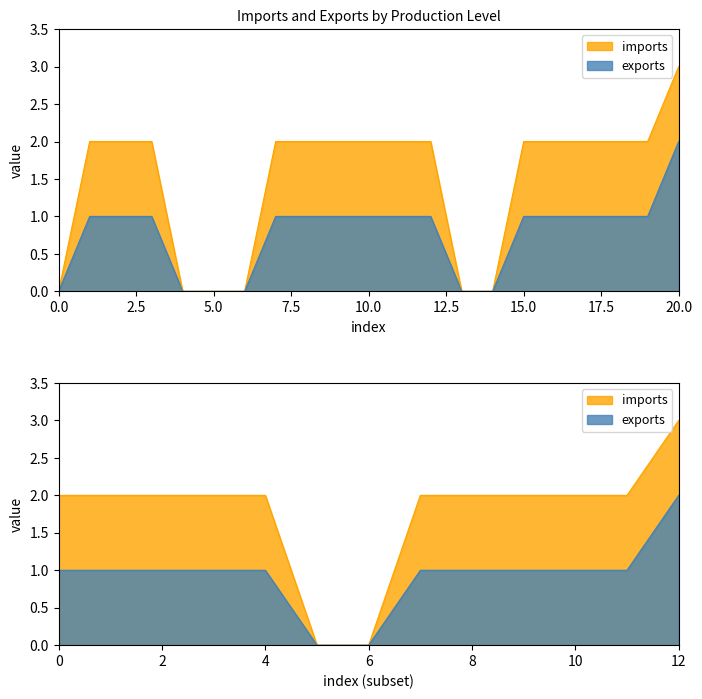

What are all the series names shown in the legend?

imports, exports